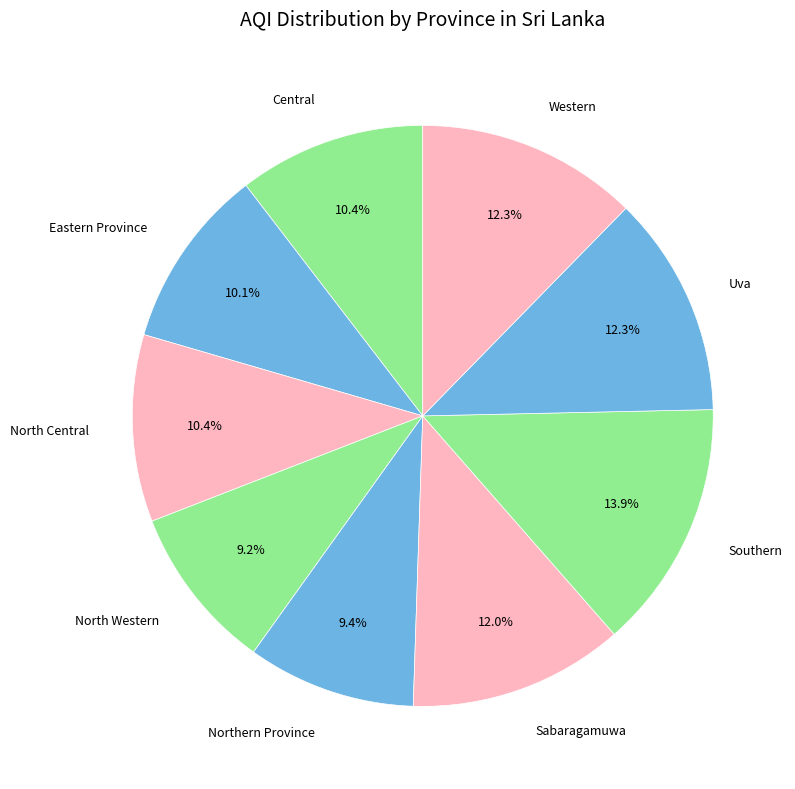

To the nearest percent, what is the average slice percentage?

11%